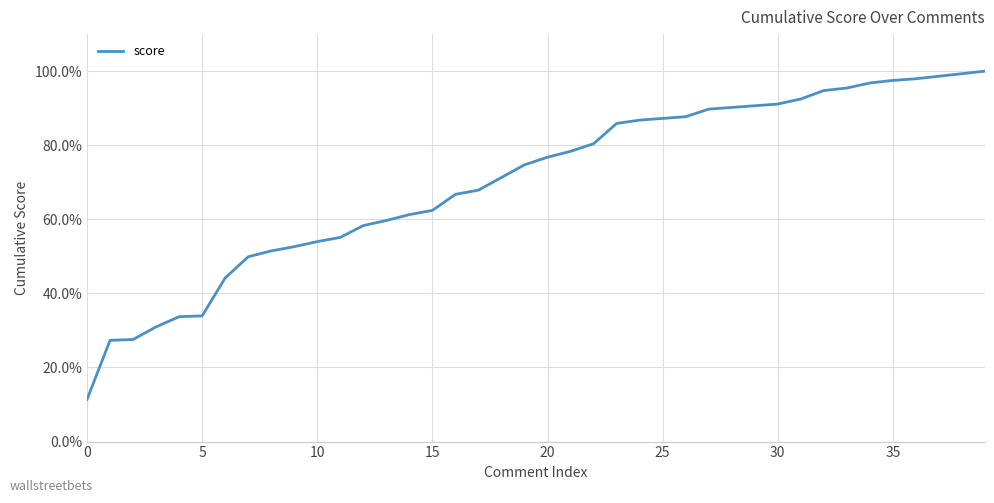

What is the smallest value displayed?

11.4